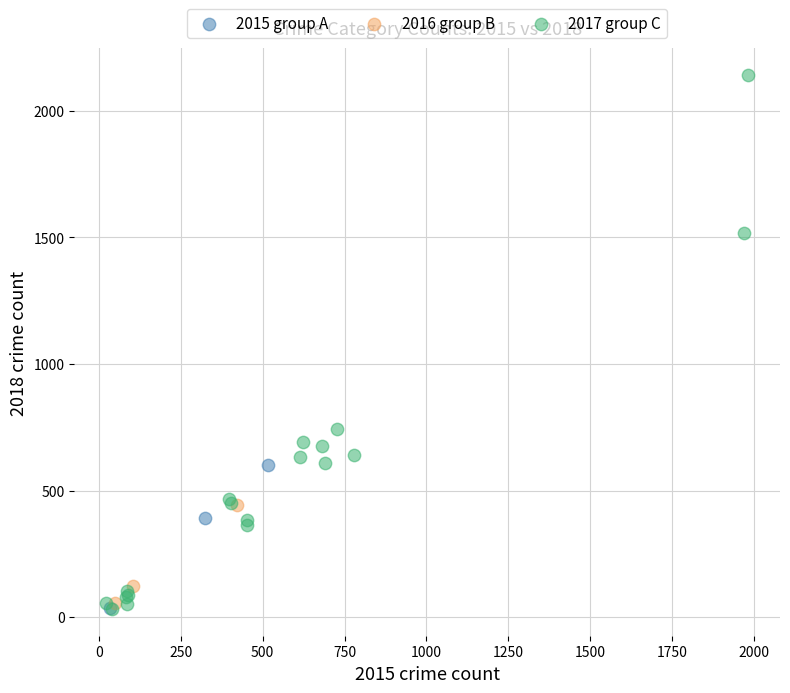

Which series has the widest spread of Y values?

2017 group C